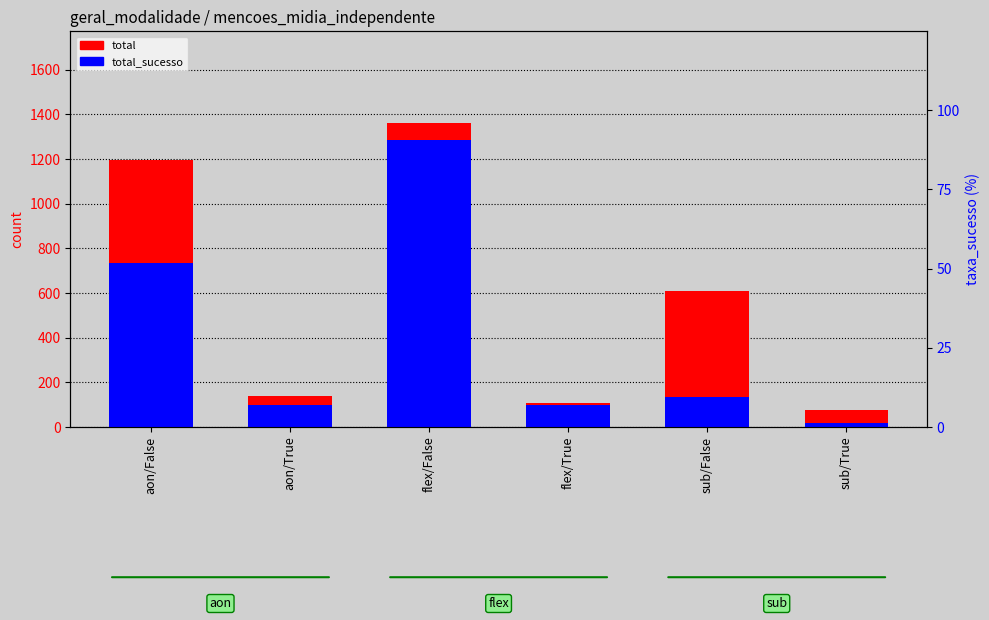

What is the label of the 4th bar from the right?

flex/False